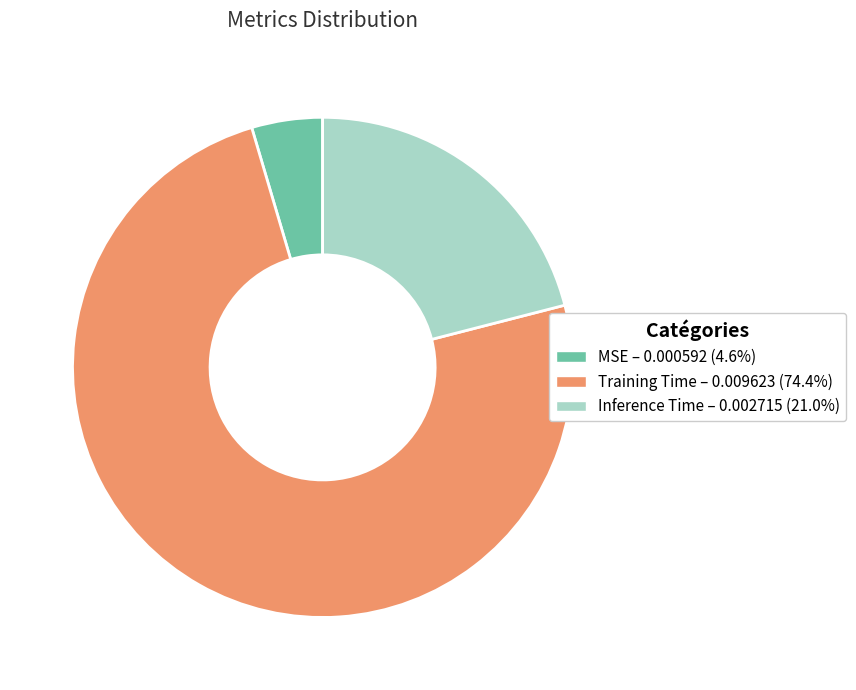

How many segments does this pie chart have?

3